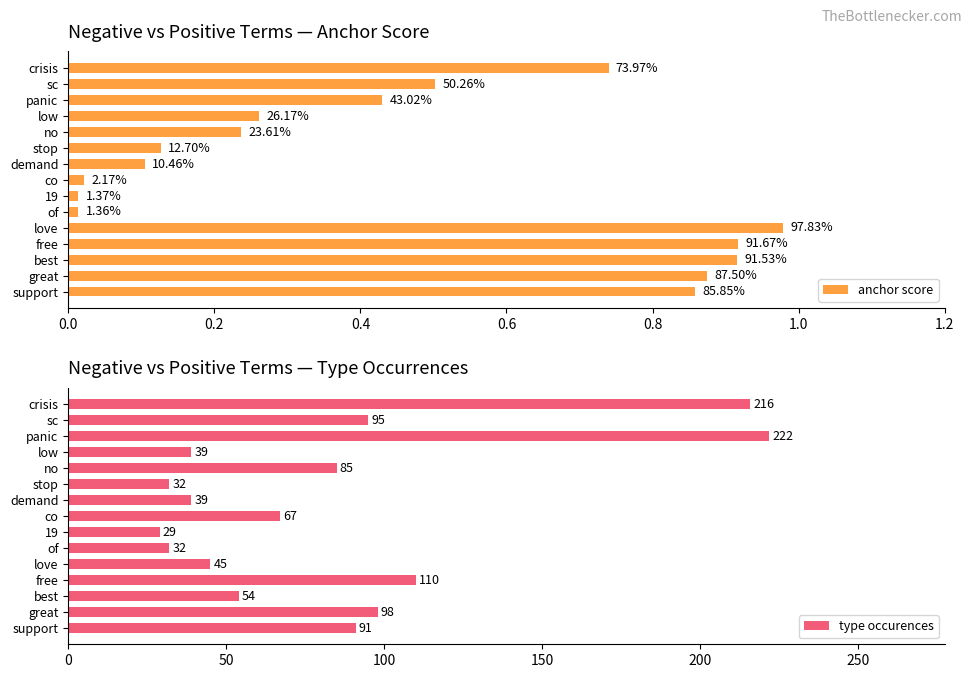

Rank the series by their maximum value, from highest to lowest.

type occurences, anchor score